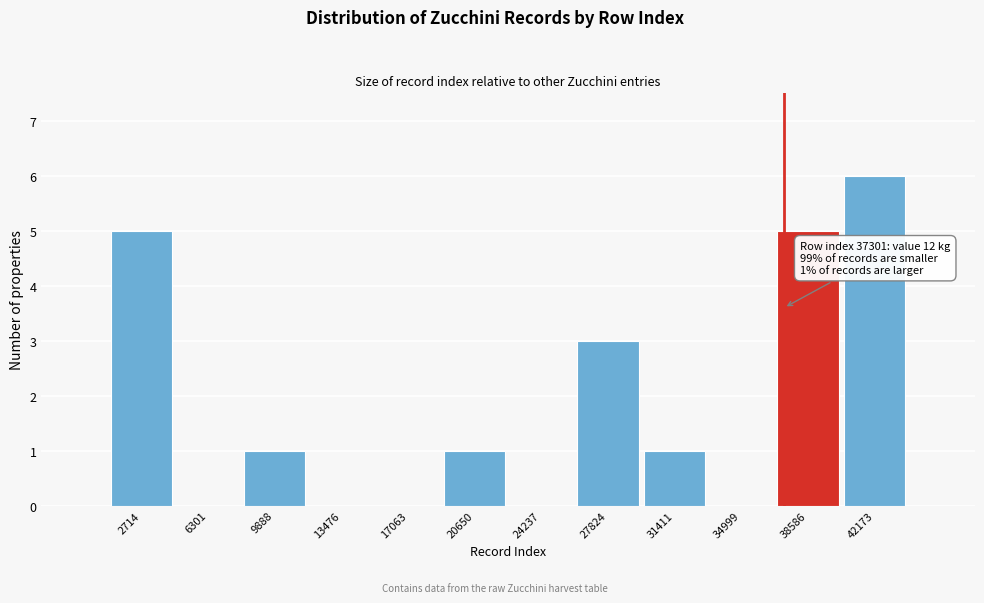

Over which range of the x-axis is the bar tallest?

40500 to 44000